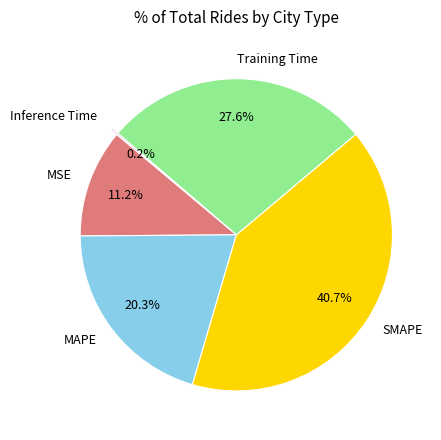

To the nearest percent, what percentage of the pie is Training Time?

28%